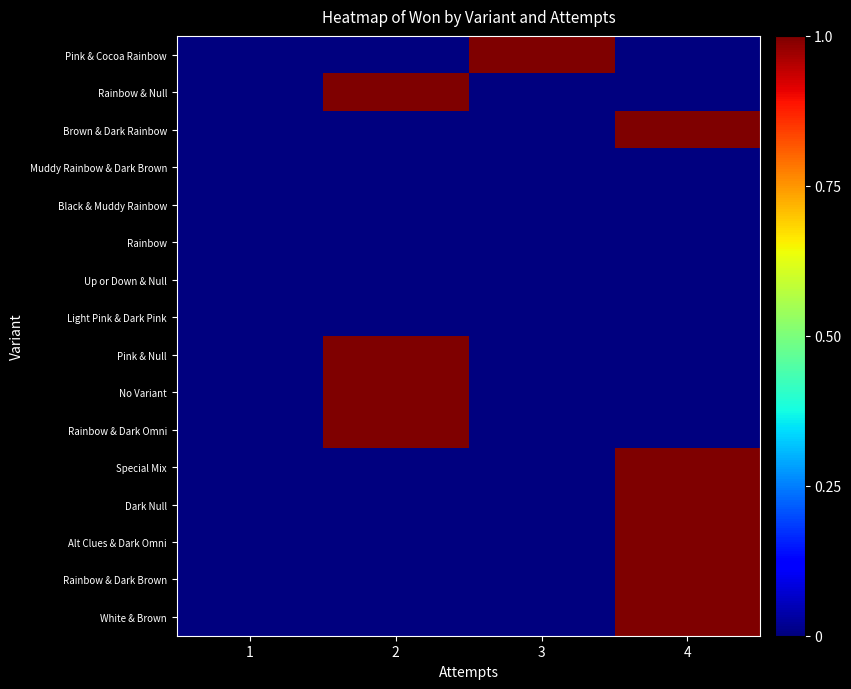

What is the maximum value shown in the chart?

1